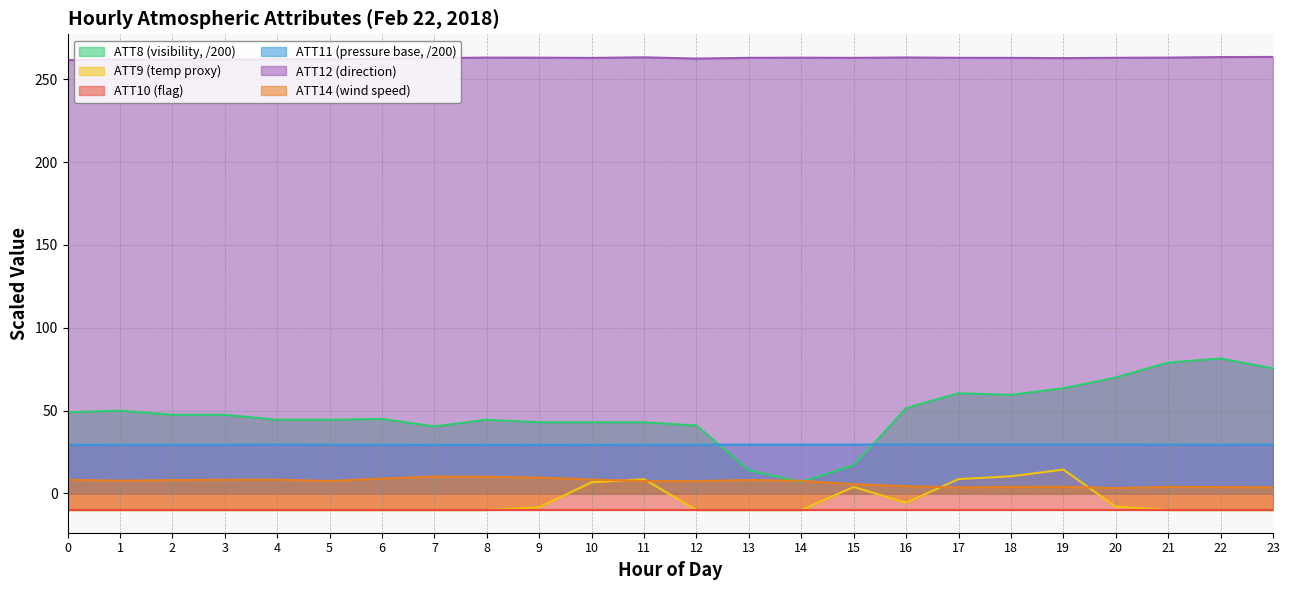

What is the value of the ATT8 point at the 18th from the left?

60.5